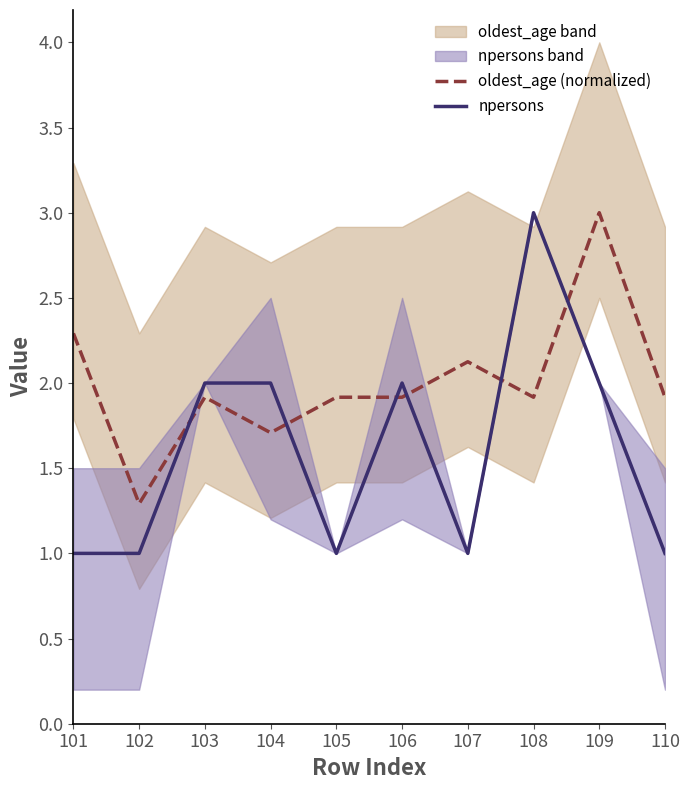

Rank the series by their average value, from highest to lowest.

oldest_age (normalized), npersons